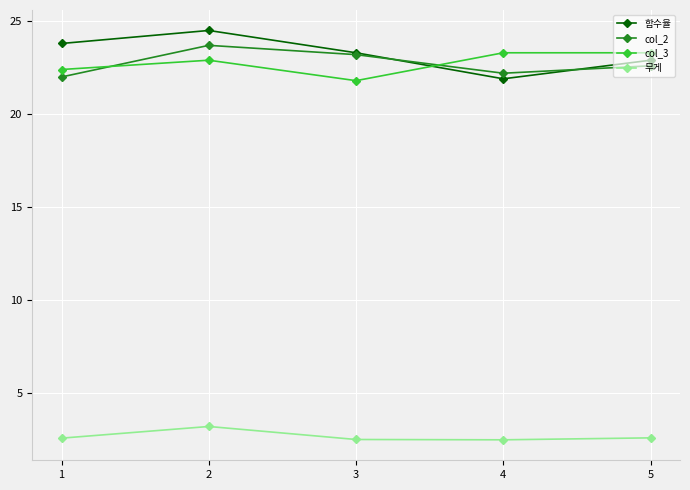

What are all the series names shown in the legend?

함수율, col_2, col_3, 무게